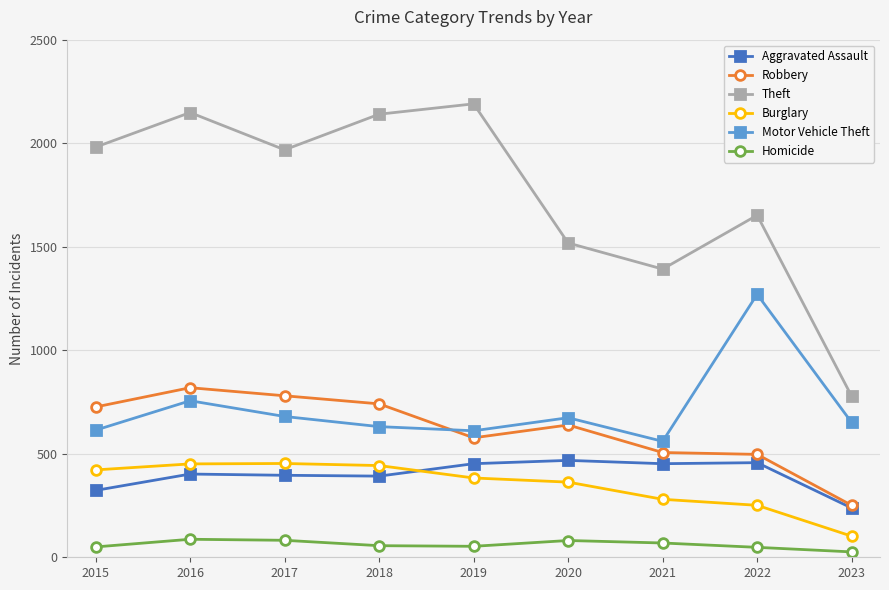

At which label does Theft first exceed 1968?

2015